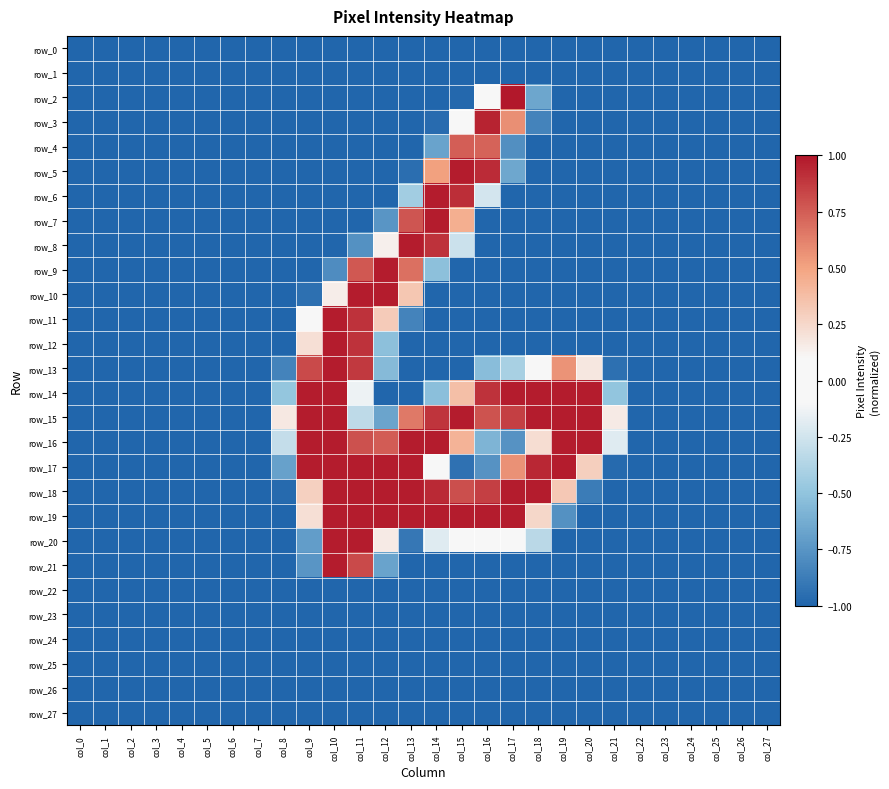

Reading left to right, extract all data points from this chart.

row_0: -1.0	-1.0	-1.0	-1.0	-1.0	-1.0	-1.0	-1.0	-1.0	-1.0	-1.0	-1.0	-1.0	-1.0	-1.0	-1.0	-1.0	-1.0	-1.0	-1.0	-1.0	-1.0	-1.0	-1.0	-1.0	-1.0	-1.0	-1.0
row_1: -1.0	-1.0	-1.0	-1.0	-1.0	-1.0	-1.0	-1.0	-1.0	-1.0	-1.0	-1.0	-1.0	-1.0	-1.0	-1.0	-1.0	-1.0	-1.0	-1.0	-1.0	-1.0	-1.0	-1.0	-1.0	-1.0	-1.0	-1.0
row_2: -1.0	-1.0	-1.0	-1.0	-1.0	-1.0	-1.0	-1.0	-1.0	-1.0	-1.0	-1.0	-1.0	-1.0	-1.0	-1.0	0.1	1.0	-0.7	-1.0	-1.0	-1.0	-1.0	-1.0	-1.0	-1.0	-1.0	-1.0
row_3: -1.0	-1.0	-1.0	-1.0	-1.0	-1.0	-1.0	-1.0	-1.0	-1.0	-1.0	-1.0	-1.0	-1.0	-1.0	0.1	1.0	0.6	-0.8	-1.0	-1.0	-1.0	-1.0	-1.0	-1.0	-1.0	-1.0	-1.0
row_4: -1.0	-1.0	-1.0	-1.0	-1.0	-1.0	-1.0	-1.0	-1.0	-1.0	-1.0	-1.0	-1.0	-1.0	-0.7	0.7	0.7	-0.8	-1.0	-1.0	-1.0	-1.0	-1.0	-1.0	-1.0	-1.0	-1.0	-1.0
row_5: -1.0	-1.0	-1.0	-1.0	-1.0	-1.0	-1.0	-1.0	-1.0	-1.0	-1.0	-1.0	-1.0	-1.0	0.5	1.0	0.9	-0.7	-1.0	-1.0	-1.0	-1.0	-1.0	-1.0	-1.0	-1.0	-1.0	-1.0
row_6: -1.0	-1.0	-1.0	-1.0	-1.0	-1.0	-1.0	-1.0	-1.0	-1.0	-1.0	-1.0	-1.0	-0.4	1.0	0.9	-0.2	-1.0	-1.0	-1.0	-1.0	-1.0	-1.0	-1.0	-1.0	-1.0	-1.0	-1.0
row_7: -1.0	-1.0	-1.0	-1.0	-1.0	-1.0	-1.0	-1.0	-1.0	-1.0	-1.0	-1.0	-0.7	0.8	1.0	0.5	-1.0	-1.0	-1.0	-1.0	-1.0	-1.0	-1.0	-1.0	-1.0	-1.0	-1.0	-1.0
row_8: -1.0	-1.0	-1.0	-1.0	-1.0	-1.0	-1.0	-1.0	-1.0	-1.0	-1.0	-0.8	0.1	1.0	0.9	-0.3	-1.0	-1.0	-1.0	-1.0	-1.0	-1.0	-1.0	-1.0	-1.0	-1.0	-1.0	-1.0
row_9: -1.0	-1.0	-1.0	-1.0	-1.0	-1.0	-1.0	-1.0	-1.0	-1.0	-0.8	0.8	1.0	0.7	-0.5	-1.0	-1.0	-1.0	-1.0	-1.0	-1.0	-1.0	-1.0	-1.0	-1.0	-1.0	-1.0	-1.0
row_10: -1.0	-1.0	-1.0	-1.0	-1.0	-1.0	-1.0	-1.0	-1.0	-0.9	0.1	1.0	1.0	0.3	-1.0	-1.0	-1.0	-1.0	-1.0	-1.0	-1.0	-1.0	-1.0	-1.0	-1.0	-1.0	-1.0	-1.0
row_11: -1.0	-1.0	-1.0	-1.0	-1.0	-1.0	-1.0	-1.0	-1.0	-0.0	1.0	0.9	0.3	-0.8	-1.0	-1.0	-1.0	-1.0	-1.0	-1.0	-1.0	-1.0	-1.0	-1.0	-1.0	-1.0	-1.0	-1.0
row_12: -1.0	-1.0	-1.0	-1.0	-1.0	-1.0	-1.0	-1.0	-1.0	0.2	1.0	0.9	-0.5	-1.0	-1.0	-1.0	-1.0	-1.0	-1.0	-1.0	-1.0	-1.0	-1.0	-1.0	-1.0	-1.0	-1.0	-1.0
row_13: -1.0	-1.0	-1.0	-1.0	-1.0	-1.0	-1.0	-1.0	-0.8	0.8	1.0	0.9	-0.6	-1.0	-1.0	-1.0	-0.5	-0.4	-0.1	0.6	0.2	-0.9	-1.0	-1.0	-1.0	-1.0	-1.0	-1.0
row_14: -1.0	-1.0	-1.0	-1.0	-1.0	-1.0	-1.0	-1.0	-0.5	1.0	1.0	-0.1	-1.0	-1.0	-0.5	0.4	0.9	1.0	1.0	1.0	1.0	-0.5	-1.0	-1.0	-1.0	-1.0	-1.0	-1.0
row_15: -1.0	-1.0	-1.0	-1.0	-1.0	-1.0	-1.0	-1.0	0.2	1.0	1.0	-0.3	-0.7	0.7	0.9	1.0	0.8	0.9	1.0	1.0	1.0	0.2	-1.0	-1.0	-1.0	-1.0	-1.0	-1.0
row_16: -1.0	-1.0	-1.0	-1.0	-1.0	-1.0	-1.0	-1.0	-0.3	1.0	1.0	0.8	0.8	1.0	1.0	0.4	-0.6	-0.8	0.2	1.0	1.0	-0.2	-1.0	-1.0	-1.0	-1.0	-1.0	-1.0
row_17: -1.0	-1.0	-1.0	-1.0	-1.0	-1.0	-1.0	-1.0	-0.7	1.0	1.0	1.0	1.0	1.0	0.1	-0.9	-0.8	0.6	0.9	1.0	0.3	-1.0	-1.0	-1.0	-1.0	-1.0	-1.0	-1.0
row_18: -1.0	-1.0	-1.0	-1.0	-1.0	-1.0	-1.0	-1.0	-1.0	0.3	1.0	1.0	1.0	1.0	0.9	0.8	0.9	1.0	1.0	0.3	-0.9	-1.0	-1.0	-1.0	-1.0	-1.0	-1.0	-1.0
row_19: -1.0	-1.0	-1.0	-1.0	-1.0	-1.0	-1.0	-1.0	-1.0	0.2	1.0	1.0	1.0	1.0	1.0	1.0	1.0	1.0	0.3	-0.8	-1.0	-1.0	-1.0	-1.0	-1.0	-1.0	-1.0	-1.0
row_20: -1.0	-1.0	-1.0	-1.0	-1.0	-1.0	-1.0	-1.0	-1.0	-0.7	1.0	1.0	0.2	-0.9	-0.2	0.1	0.1	0.1	-0.3	-1.0	-1.0	-1.0	-1.0	-1.0	-1.0	-1.0	-1.0	-1.0
row_21: -1.0	-1.0	-1.0	-1.0	-1.0	-1.0	-1.0	-1.0	-1.0	-0.7	1.0	0.8	-0.7	-1.0	-1.0	-1.0	-1.0	-1.0	-1.0	-1.0	-1.0	-1.0	-1.0	-1.0	-1.0	-1.0	-1.0	-1.0
row_22: -1.0	-1.0	-1.0	-1.0	-1.0	-1.0	-1.0	-1.0	-1.0	-1.0	-1.0	-1.0	-1.0	-1.0	-1.0	-1.0	-1.0	-1.0	-1.0	-1.0	-1.0	-1.0	-1.0	-1.0	-1.0	-1.0	-1.0	-1.0
row_23: -1.0	-1.0	-1.0	-1.0	-1.0	-1.0	-1.0	-1.0	-1.0	-1.0	-1.0	-1.0	-1.0	-1.0	-1.0	-1.0	-1.0	-1.0	-1.0	-1.0	-1.0	-1.0	-1.0	-1.0	-1.0	-1.0	-1.0	-1.0
row_24: -1.0	-1.0	-1.0	-1.0	-1.0	-1.0	-1.0	-1.0	-1.0	-1.0	-1.0	-1.0	-1.0	-1.0	-1.0	-1.0	-1.0	-1.0	-1.0	-1.0	-1.0	-1.0	-1.0	-1.0	-1.0	-1.0	-1.0	-1.0
row_25: -1.0	-1.0	-1.0	-1.0	-1.0	-1.0	-1.0	-1.0	-1.0	-1.0	-1.0	-1.0	-1.0	-1.0	-1.0	-1.0	-1.0	-1.0	-1.0	-1.0	-1.0	-1.0	-1.0	-1.0	-1.0	-1.0	-1.0	-1.0
row_26: -1.0	-1.0	-1.0	-1.0	-1.0	-1.0	-1.0	-1.0	-1.0	-1.0	-1.0	-1.0	-1.0	-1.0	-1.0	-1.0	-1.0	-1.0	-1.0	-1.0	-1.0	-1.0	-1.0	-1.0	-1.0	-1.0	-1.0	-1.0
row_27: -1.0	-1.0	-1.0	-1.0	-1.0	-1.0	-1.0	-1.0	-1.0	-1.0	-1.0	-1.0	-1.0	-1.0	-1.0	-1.0	-1.0	-1.0	-1.0	-1.0	-1.0	-1.0	-1.0	-1.0	-1.0	-1.0	-1.0	-1.0